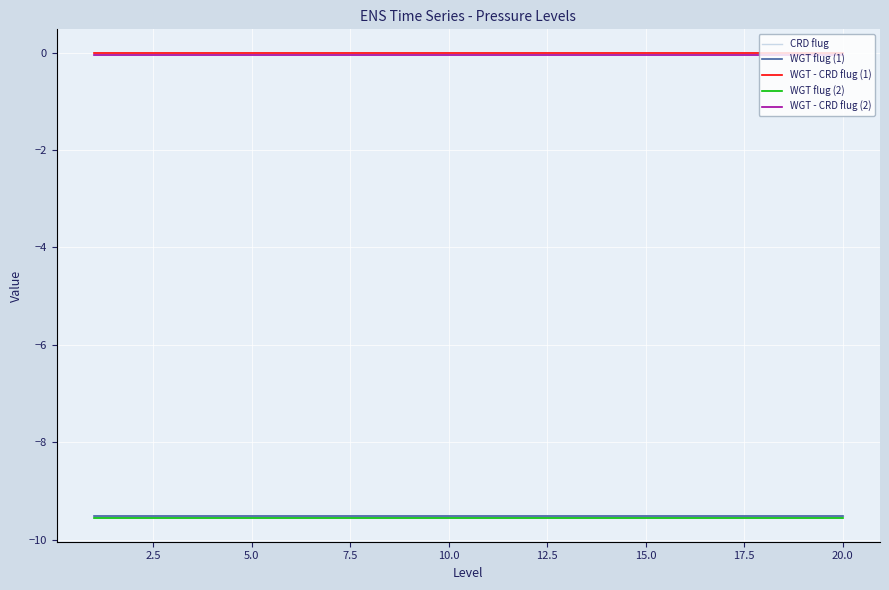

True or false: WGT flug (1) and WGT - CRD flug (1) cross at least once.

False